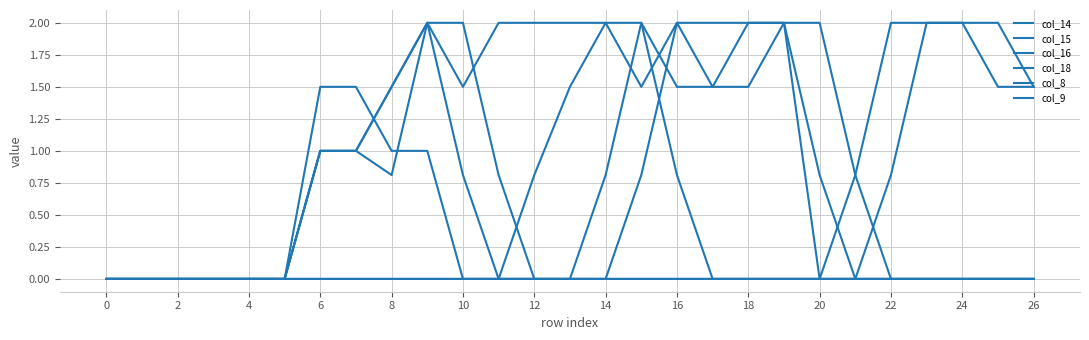

Is this an area chart (filled region under the line)?

No